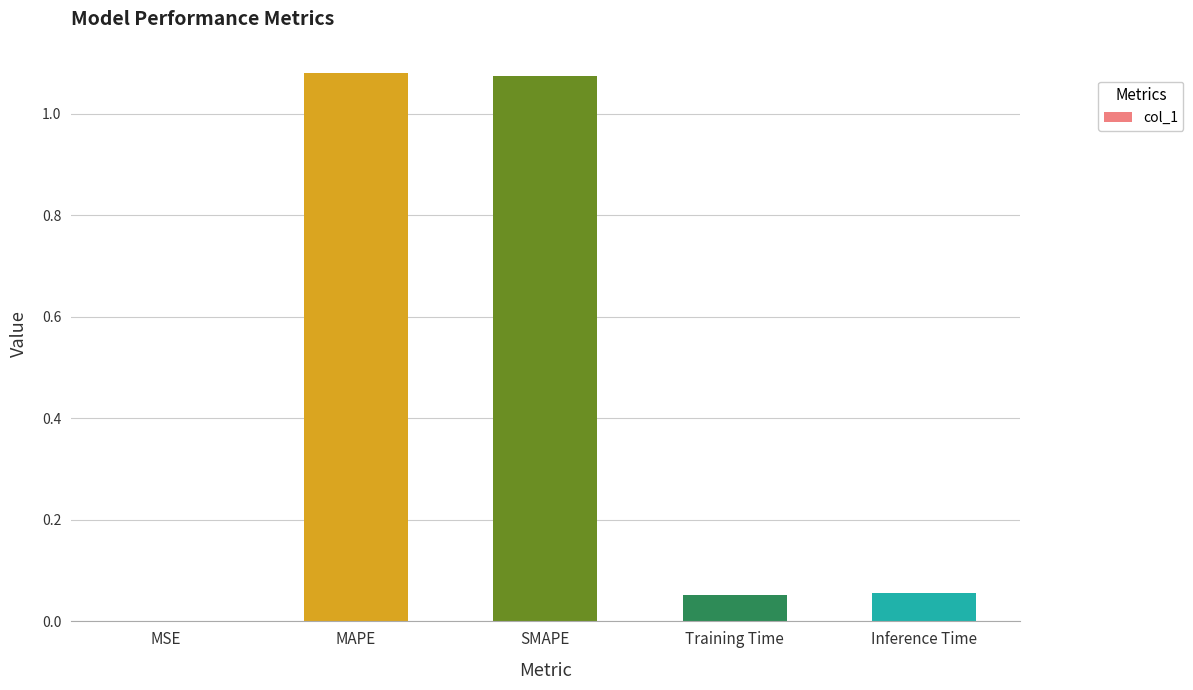

Between MAPE and MSE, which is larger?

MAPE